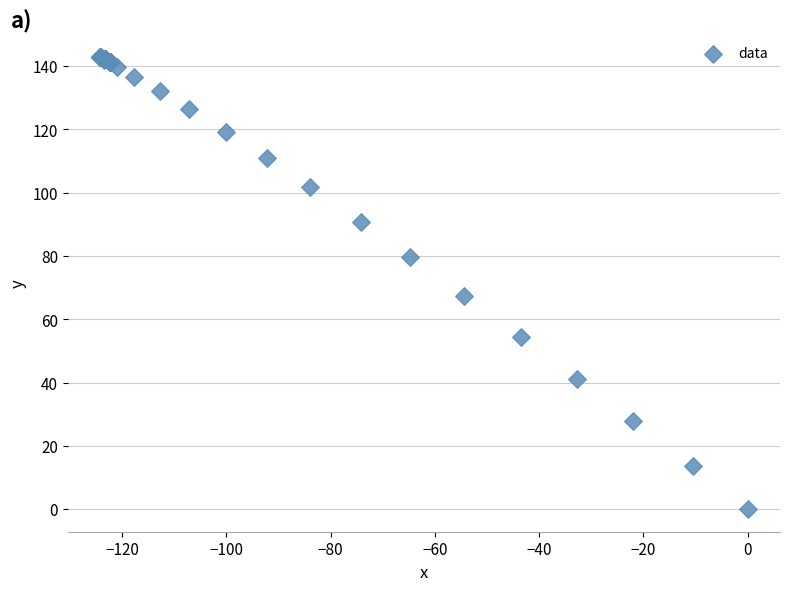

What Y value in the scatter plot is closest to 71?

67.3